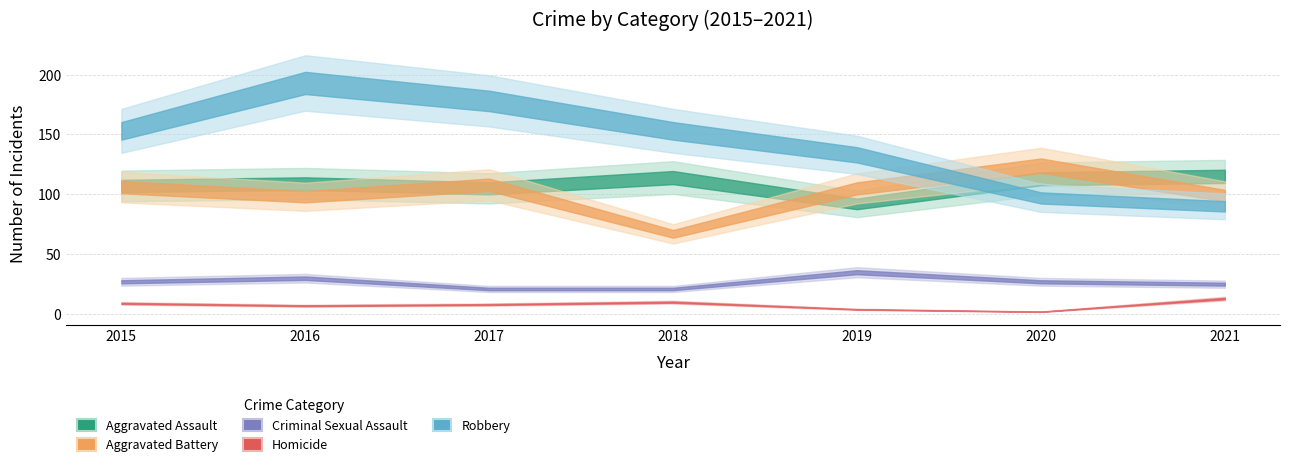

True or false: Robbery and Criminal Sexual Assault intersect in this chart.

False